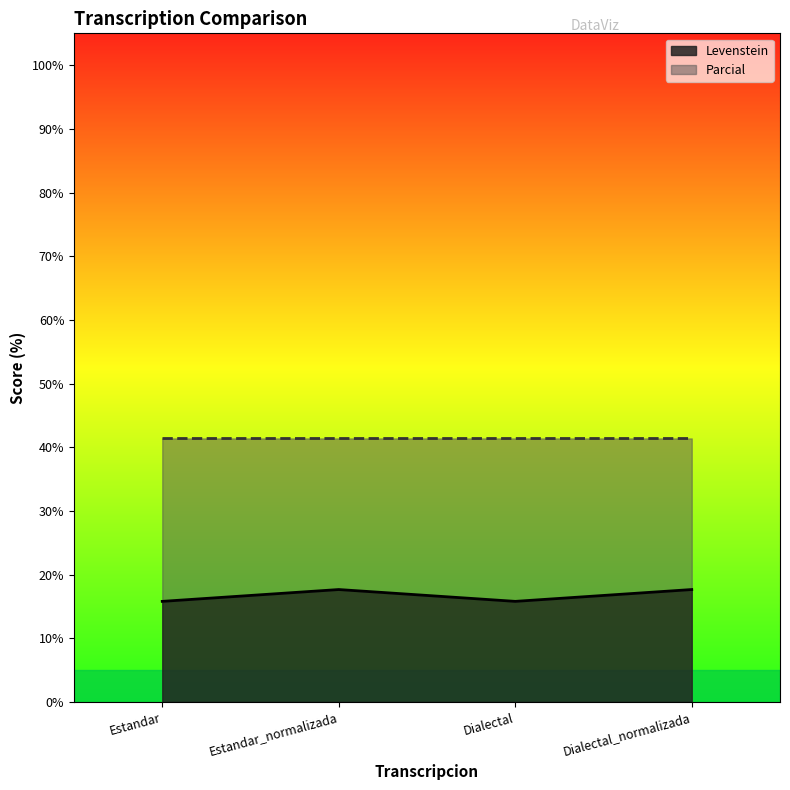

Is it true that the value at Dialectal_normalizada is 17.6?

True